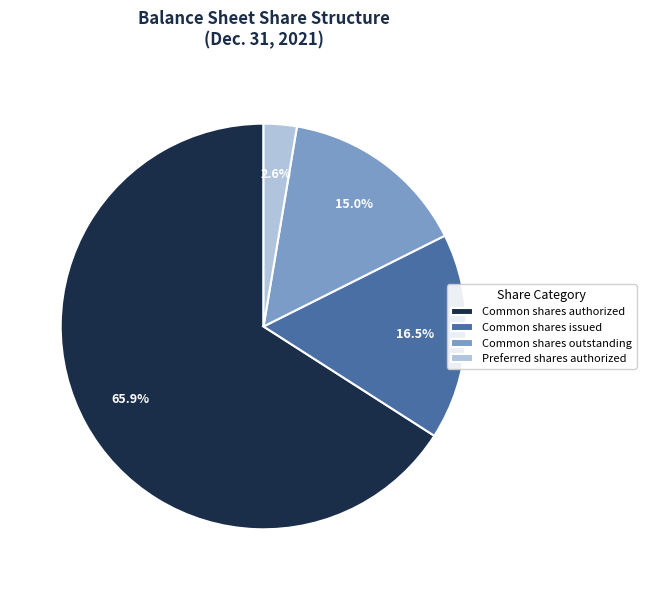

Do Common shares outstanding and Preferred shares authorized together represent more than half of the pie?

No